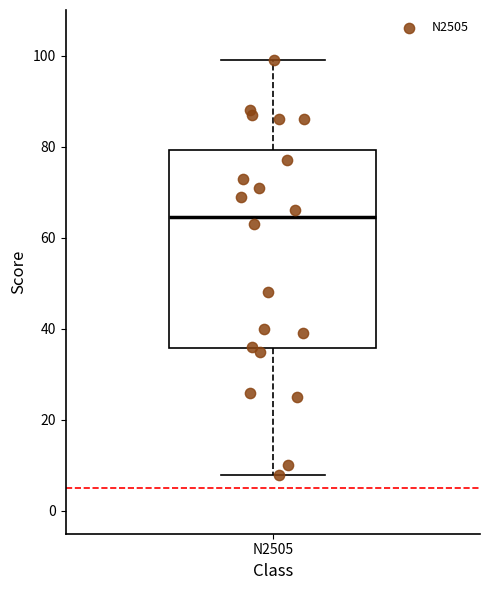

Transcribe this box plot: give where the median line is, the range the box spans, and where the two whiskers end, as read against the y-axis. The values are not printed on the chart, so give them approximately, as read against the axis.

median 64, box 36 to 80, whiskers 8 to 100